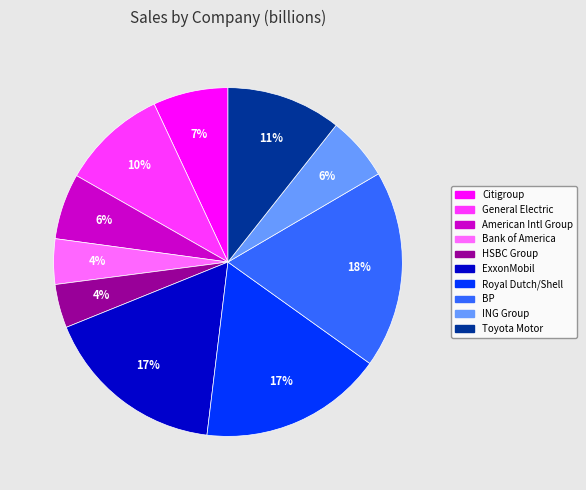

Count the number of slices in the pie.

10